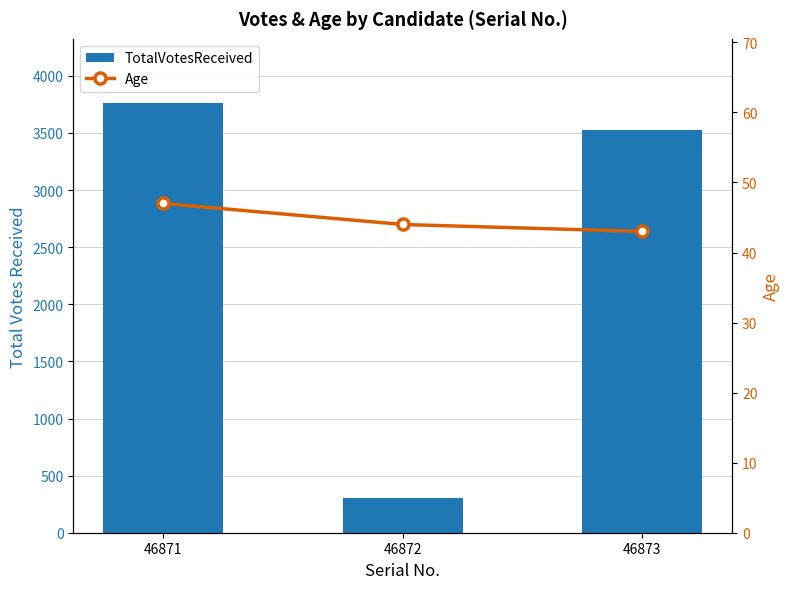

Which label corresponds to the smallest value in the chart?

46873